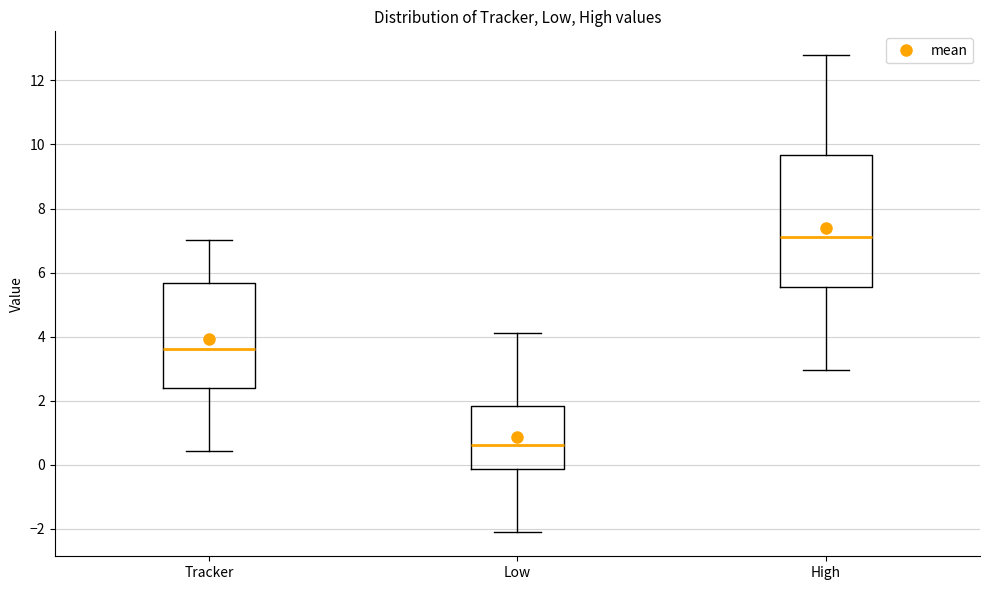

Reading left to right, transcribe this box plot: for each box, give where its median line is, the range the box spans, and where its two whiskers end, as read against the y-axis. The values are not printed on the chart, so give them approximately, as read against the axis.

Tracker: median 3.6, box 2.4 to 5.6, whiskers 0.4 to 7.0
Low: median 0.6, box -0.2 to 1.8, whiskers -2.2 to 4.2
High: median 7.2, box 5.6 to 9.6, whiskers 3.0 to 12.8